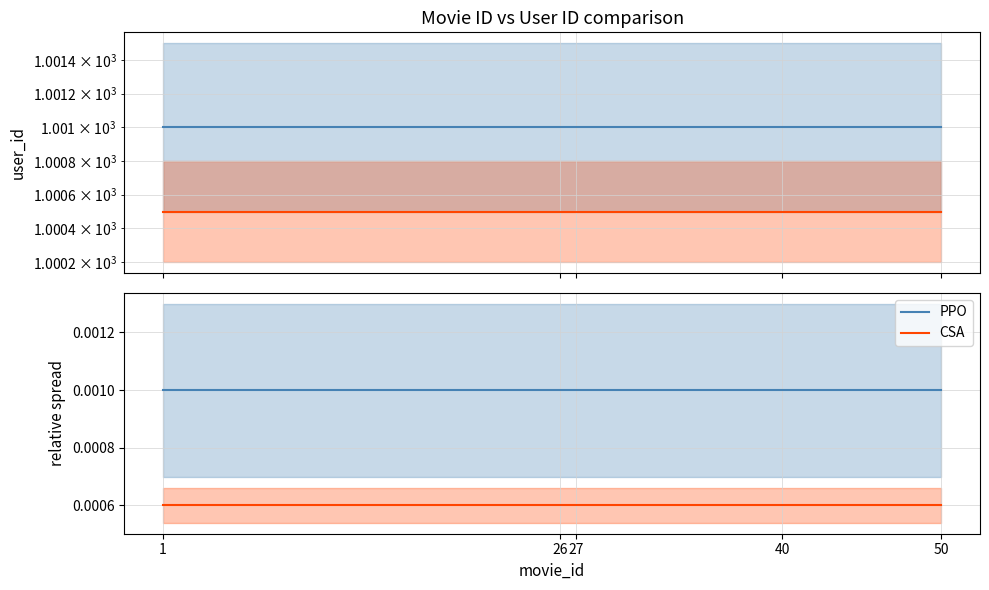

At which label does PPO reach its minimum?

1